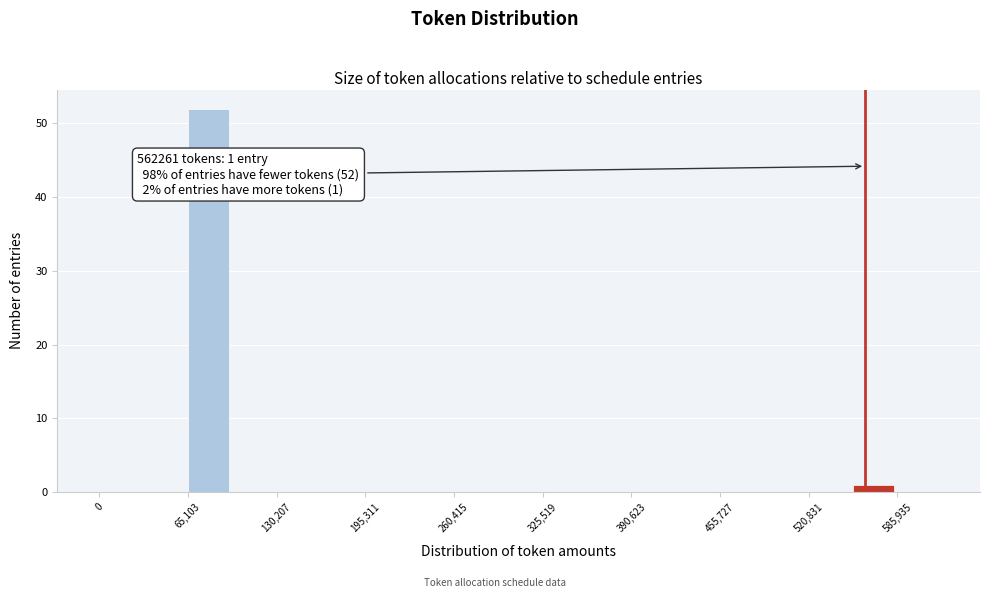

Read against the x-axis, roughly where is the centre of the tallest bar?

80000